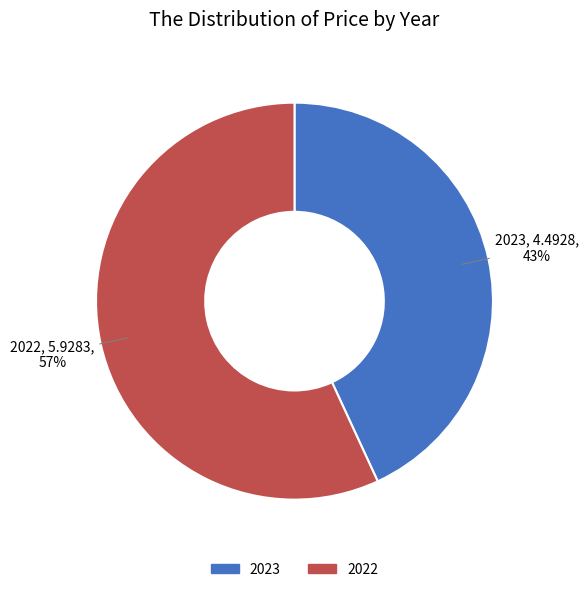

Which slice is the smallest?

2023